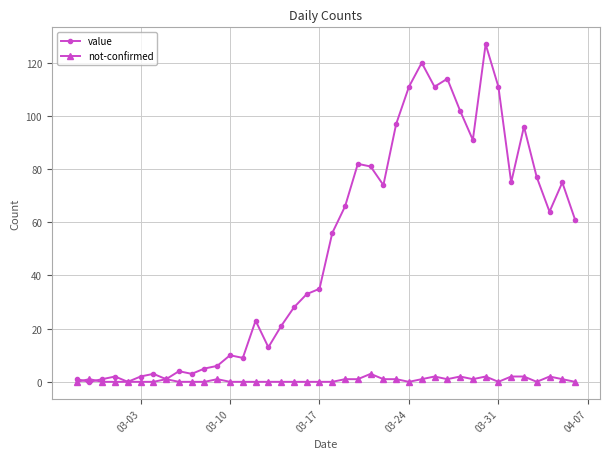

What is the highest value of the not-confirmed series?

3